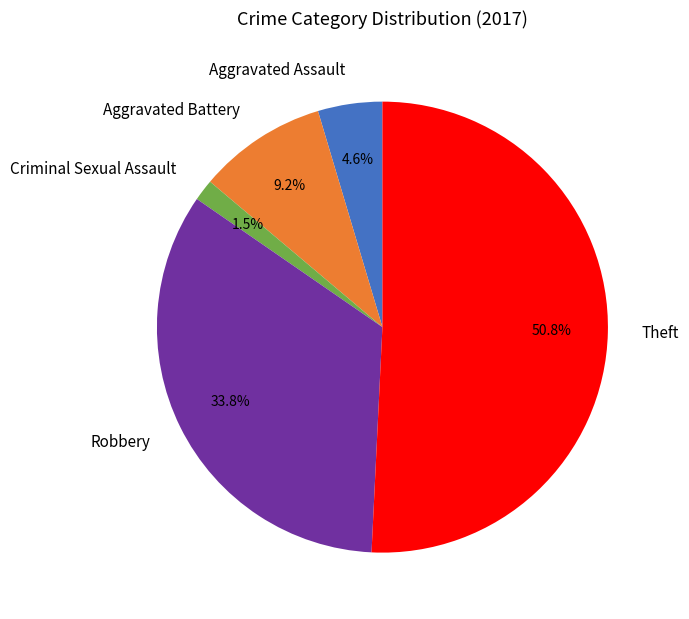

Which has a higher value, Aggravated Battery or Criminal Sexual Assault?

Aggravated Battery